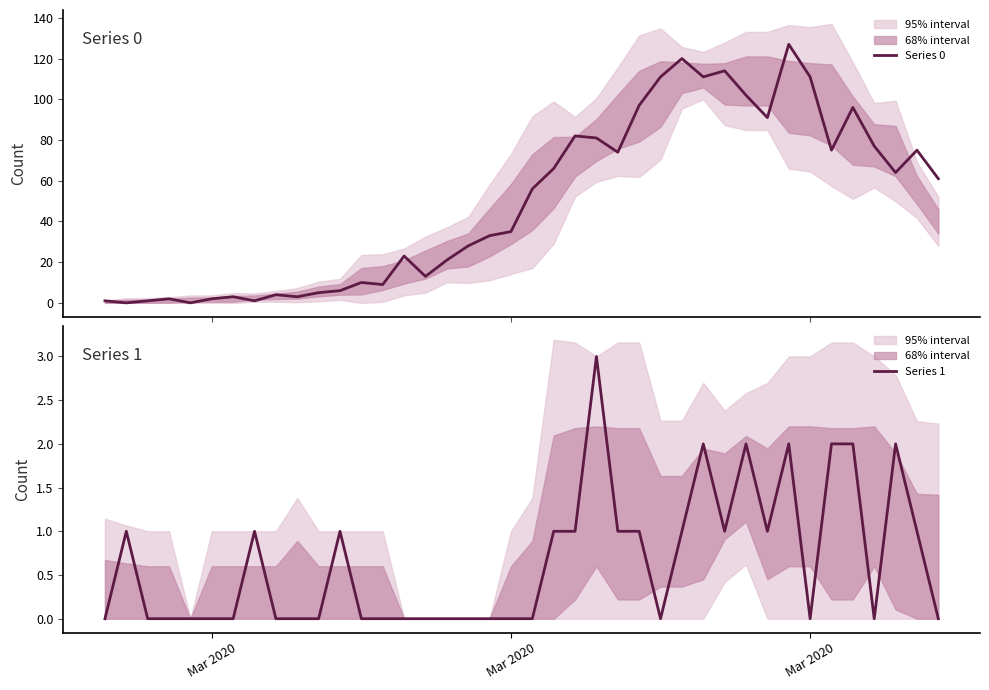

After their last crossing, which series has the higher values: Series 1 or Series 0?

Series 0